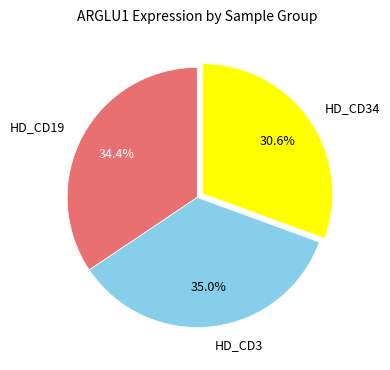

Does any single category account for the majority?

No